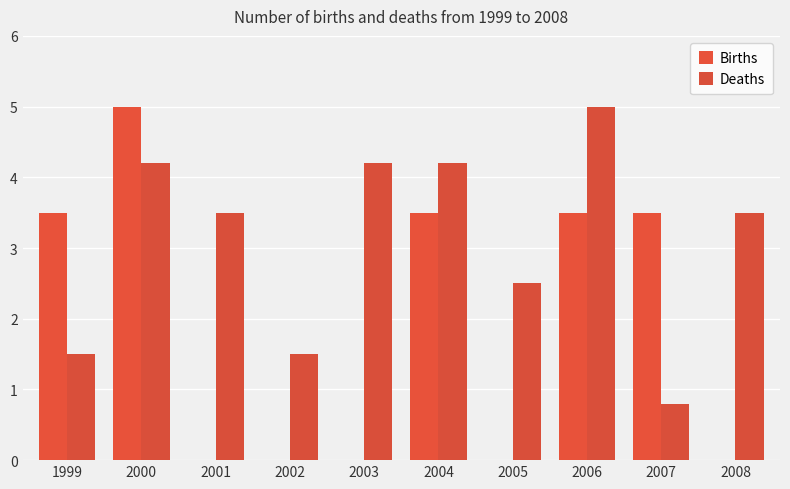

Rank the series by their average value, from highest to lowest.

Deaths, Births